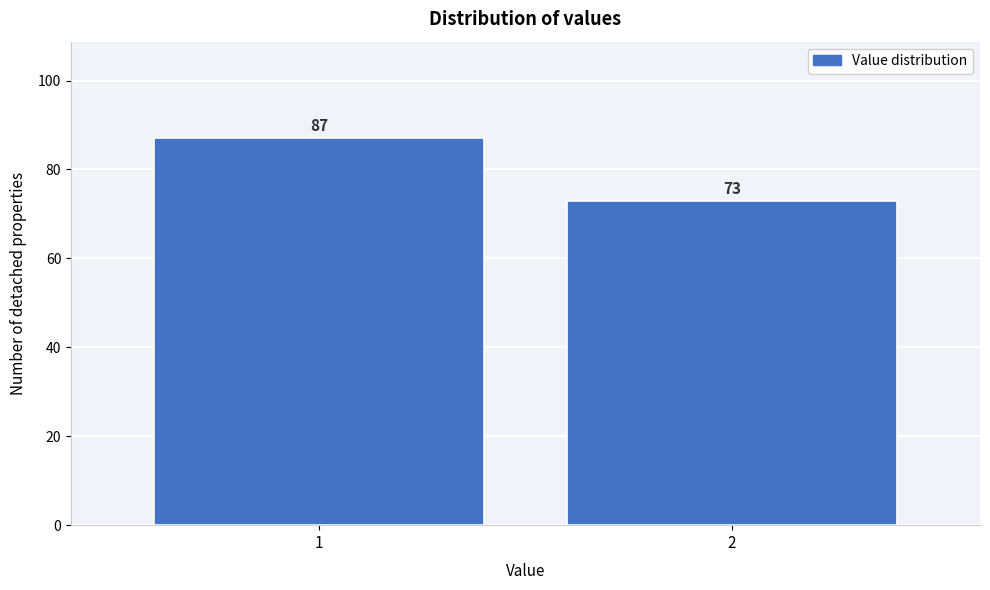

Reading left to right, what are all the values shown in this chart?

1=87	2=73